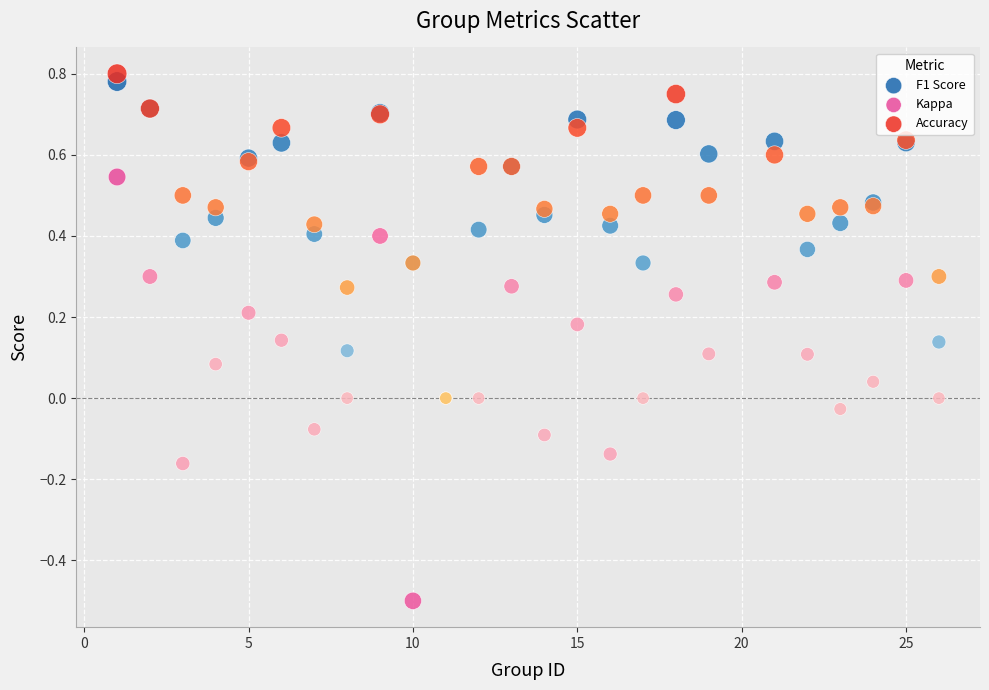

Which series has the widest spread of Y values?

Kappa